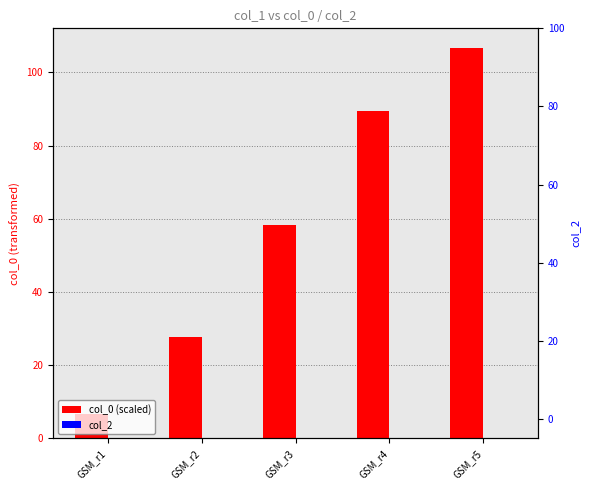

How many bars are there in total?

10